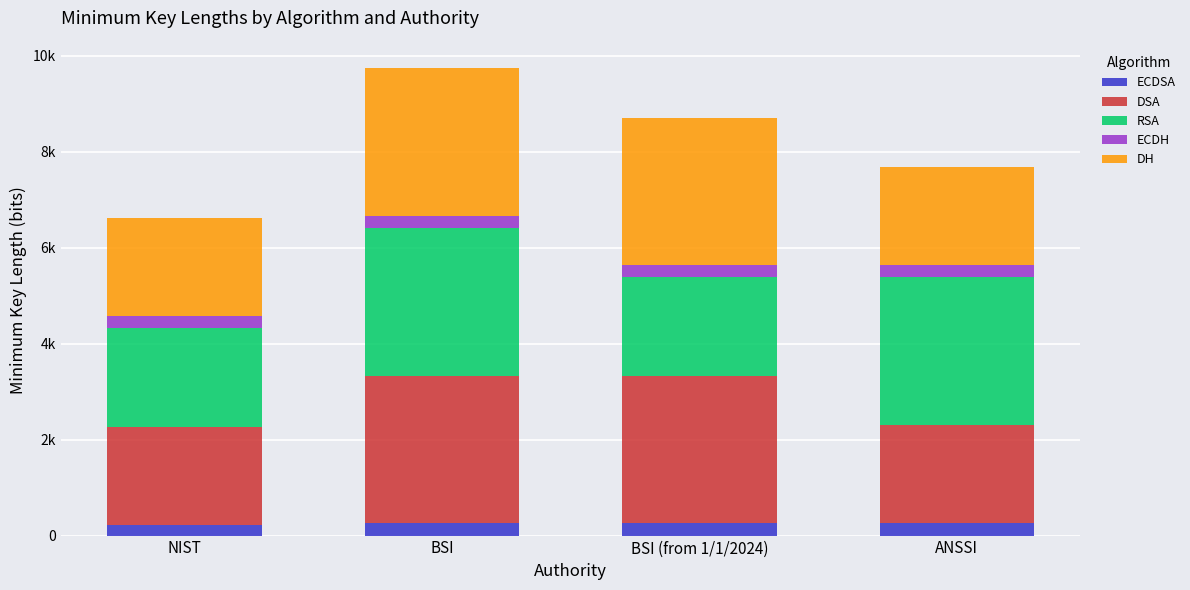

Between NIST and ANSSI, which series saw the biggest shift?

RSA